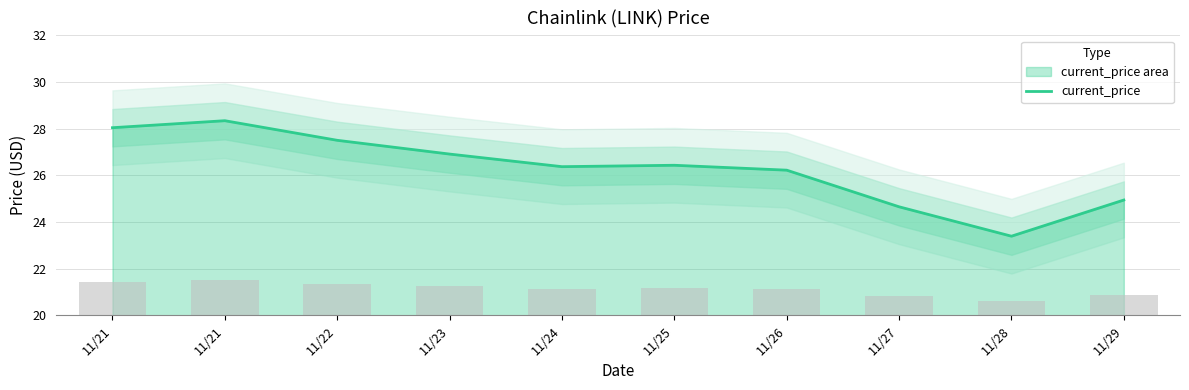

Reading left to right, list all the values displayed in this chart.

28.0	28.3	27.5	26.9	26.4	26.4	26.2	24.6	23.4	24.9